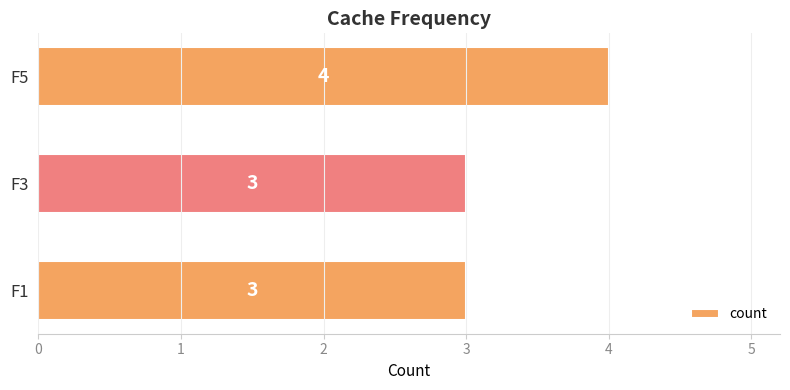

Reading top to bottom, what are all the values shown in this chart?

4	3	3